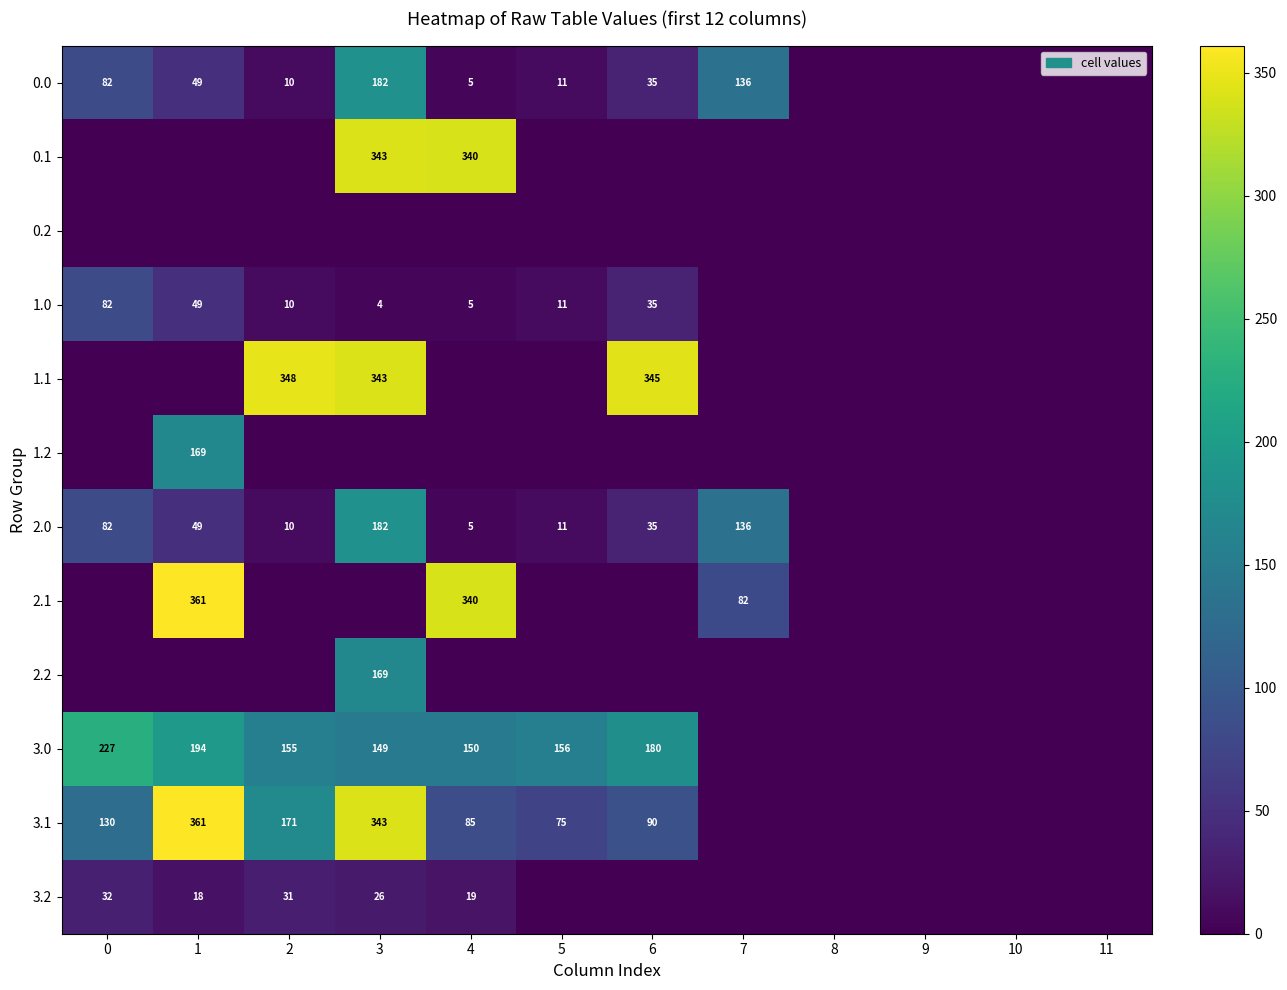

Is the value of 0.0 at 1 greater than the value of 3.0 at 5?

No